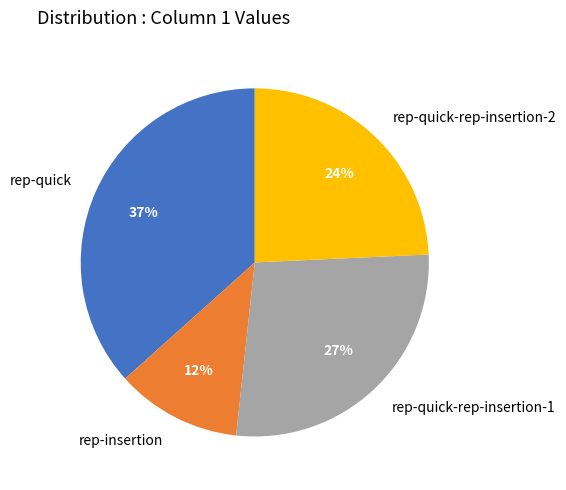

Is rep-insertion the majority of the pie?

No